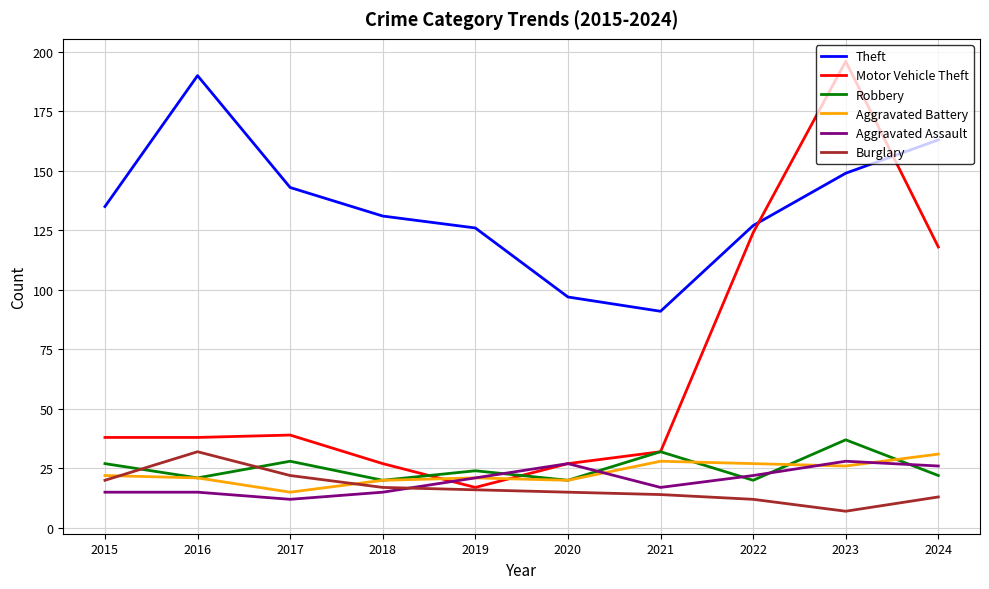

Which series has the largest range (max minus min)?

Motor Vehicle Theft